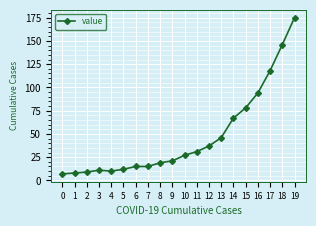

What is the maximum value shown in the chart?

175